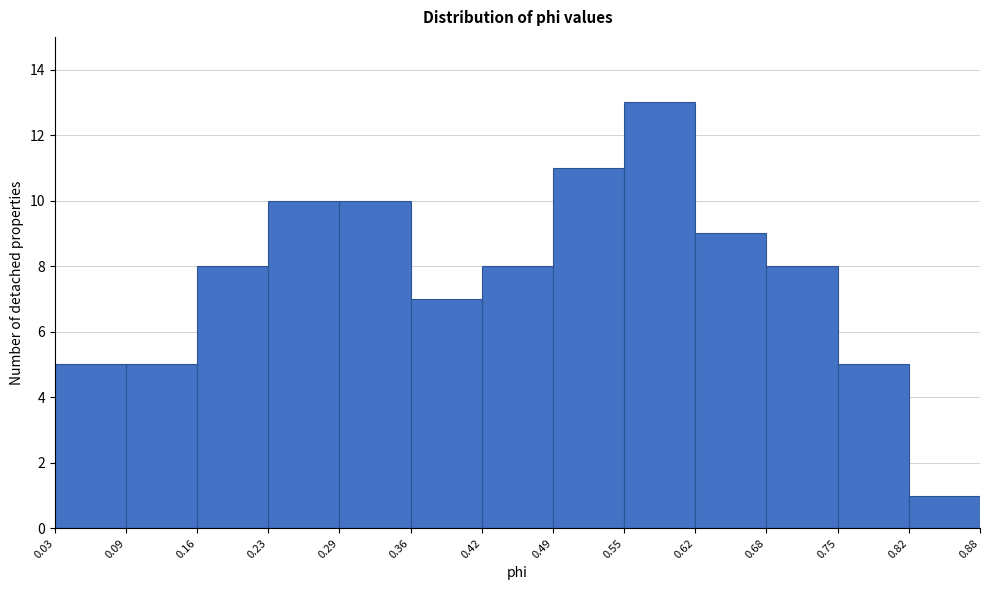

What is the height of the bar covering 0.03 to 0.09 on the x-axis? The values are not printed on the chart, so give them approximately, as read against the axis.

5